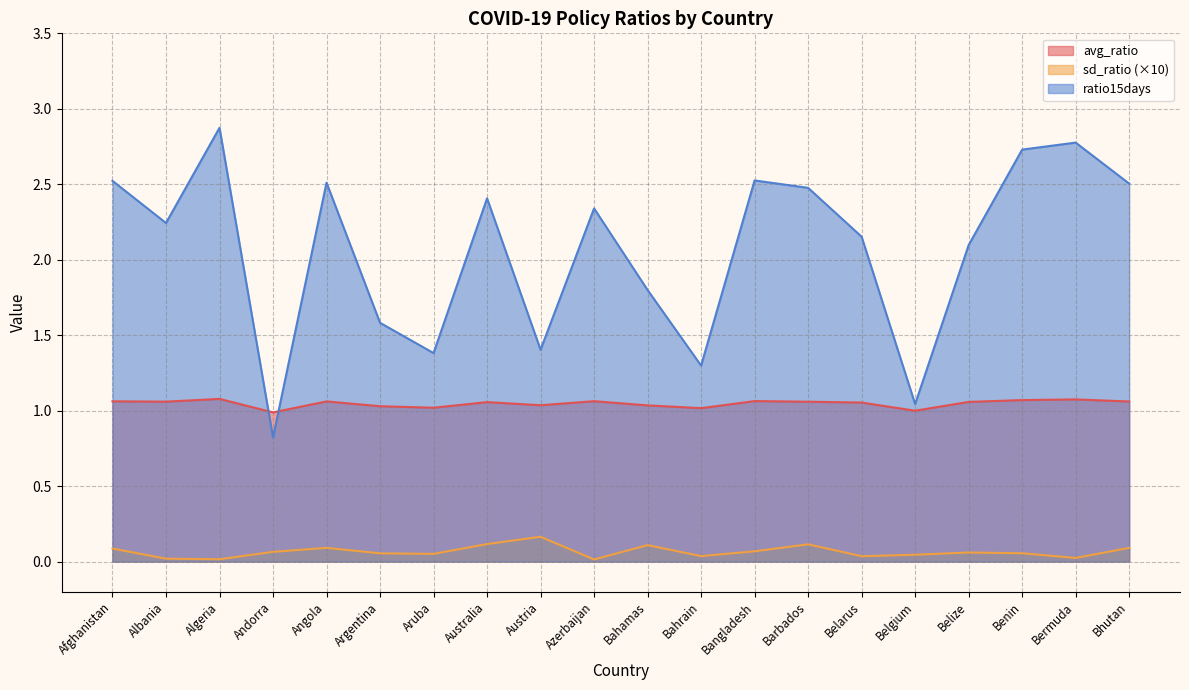

Rank the series at Austria from highest to lowest value.

ratio15days, avg_ratio, sd_ratio (×10)